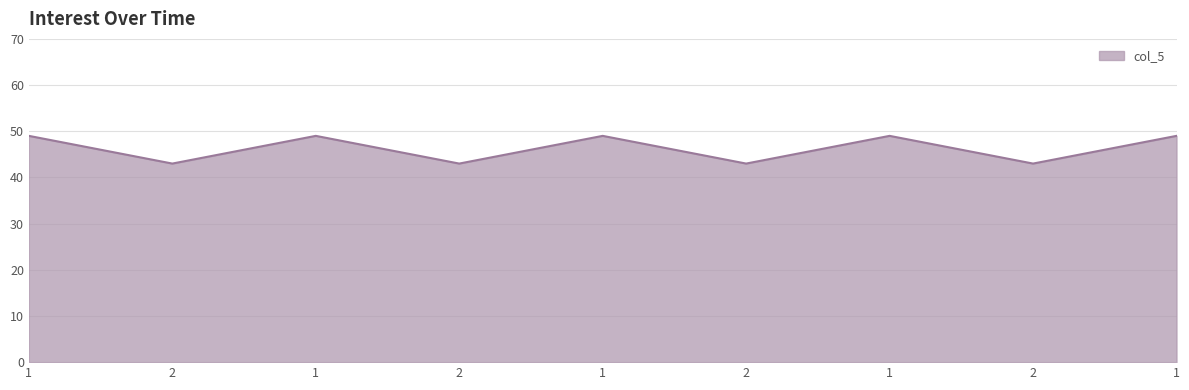

How many values are between 43 and 49?

9